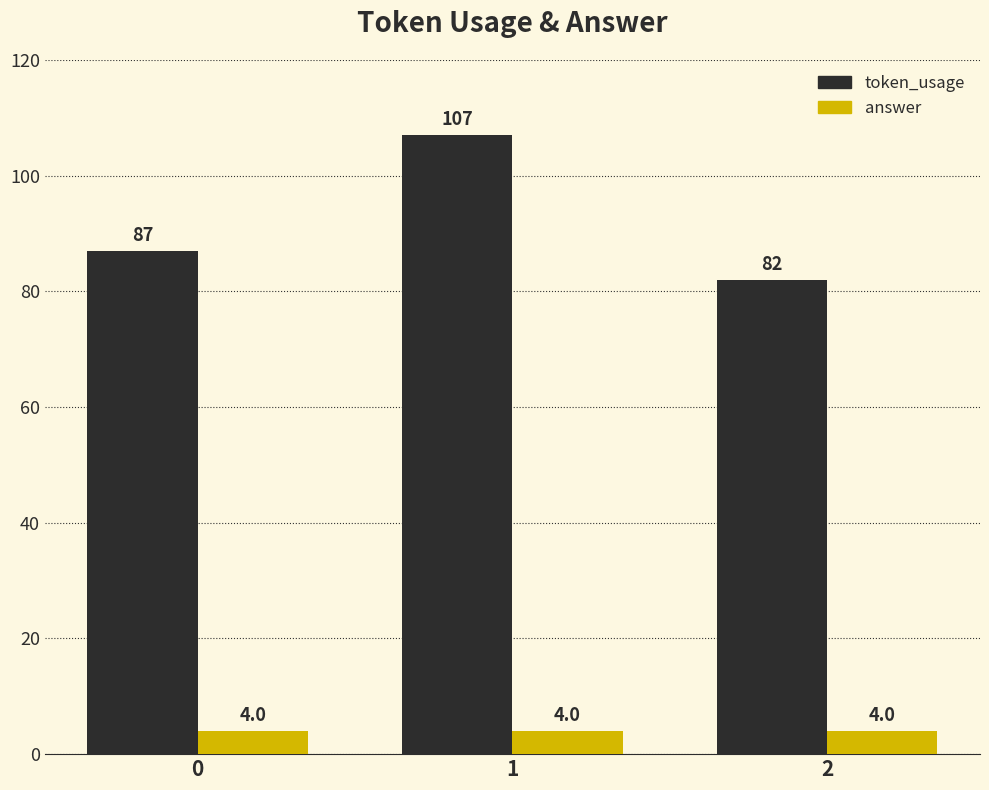

Is the value of answer at 0 greater than the value of token_usage at 0?

No